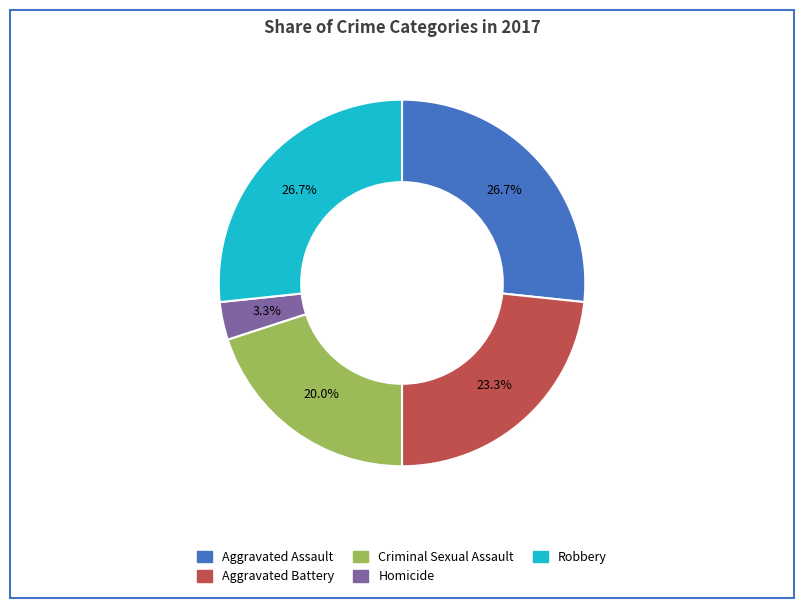

Does any single category account for the majority?

No